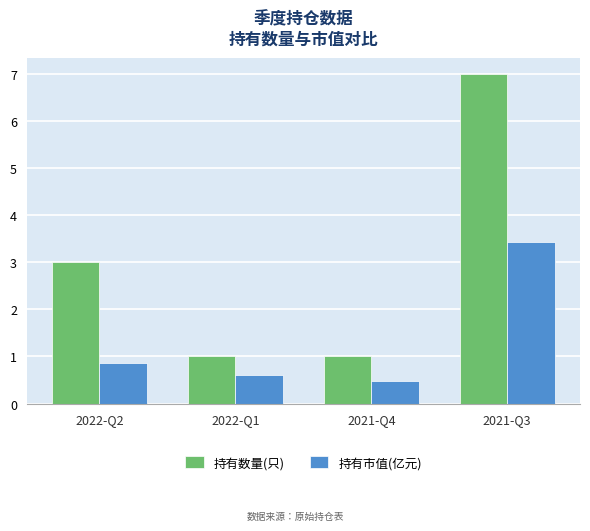

Where is 持有市值(亿元) nearest to the value 1?

2022-Q2